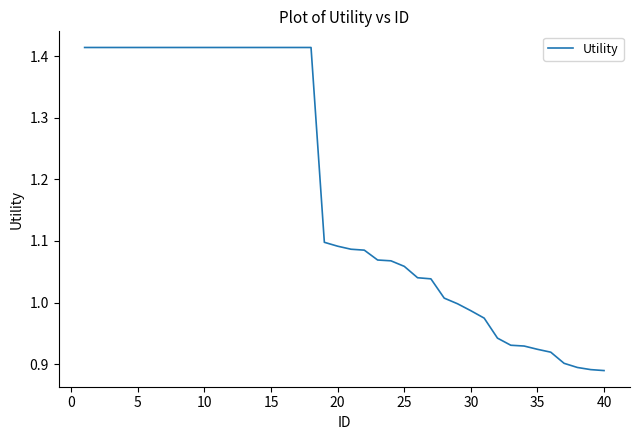

What is the difference between the maximum and minimum values?

0.5